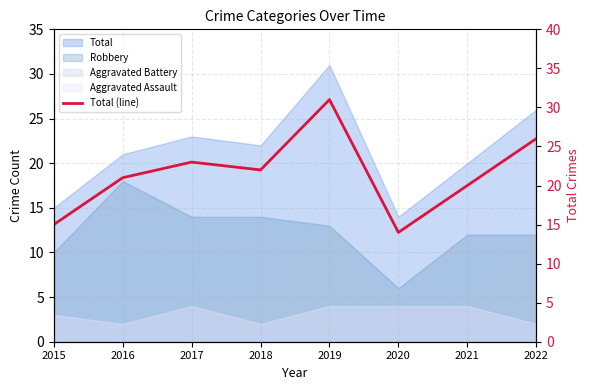

Between 2017 and 2021, which is larger?

2017